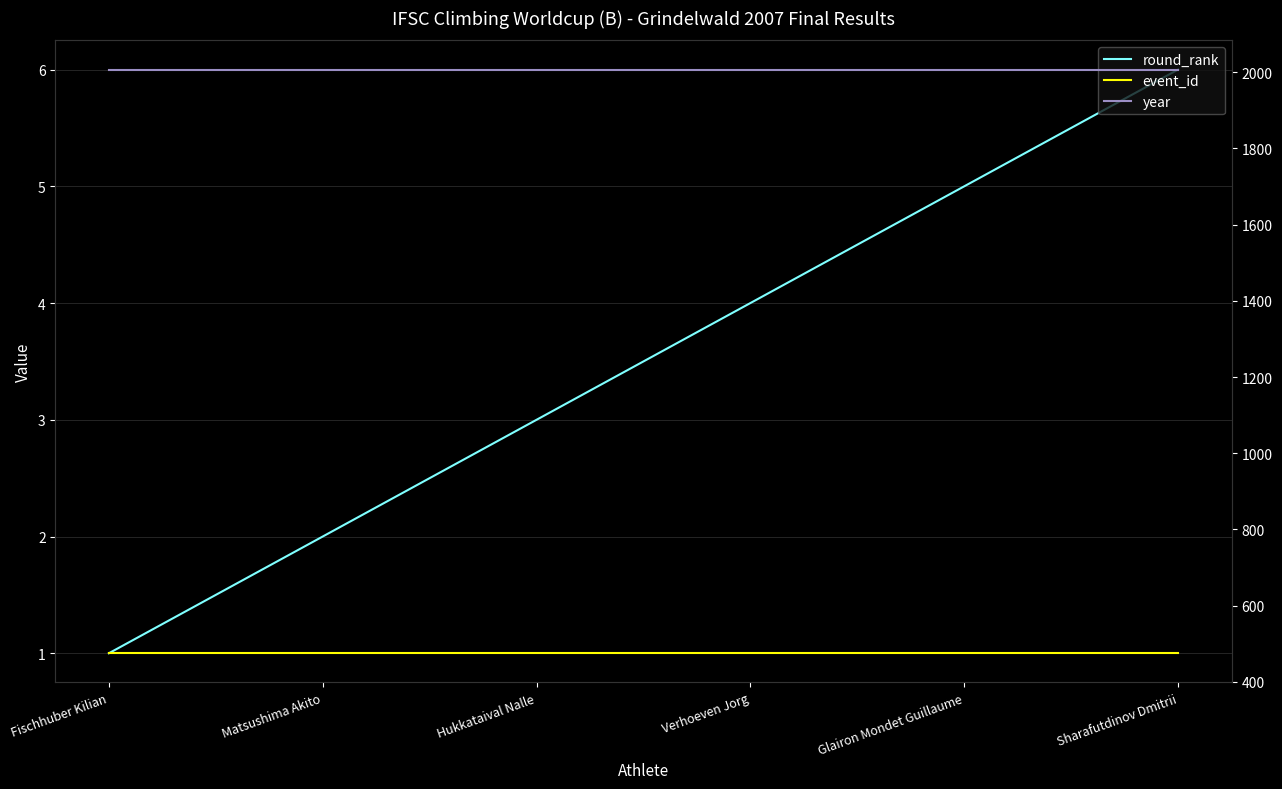

The round_rank series shows 6 at Sharafutdinov Dmitrii. True or false?

True